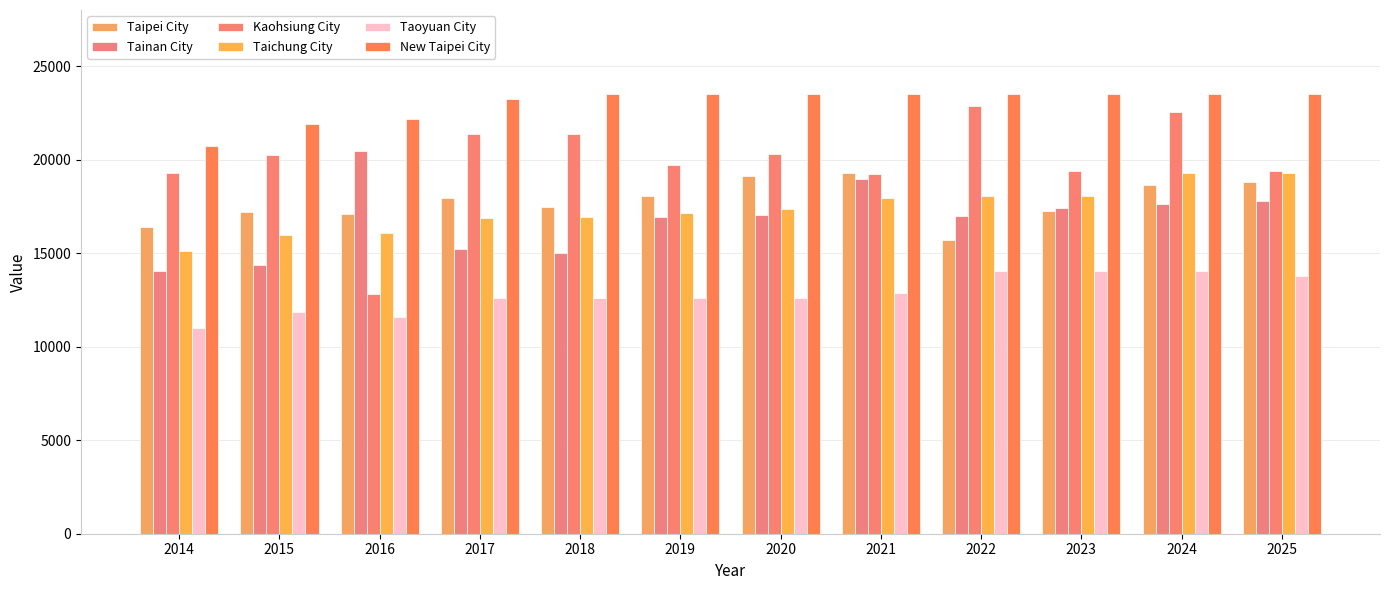

How many bars are there in each group?

6